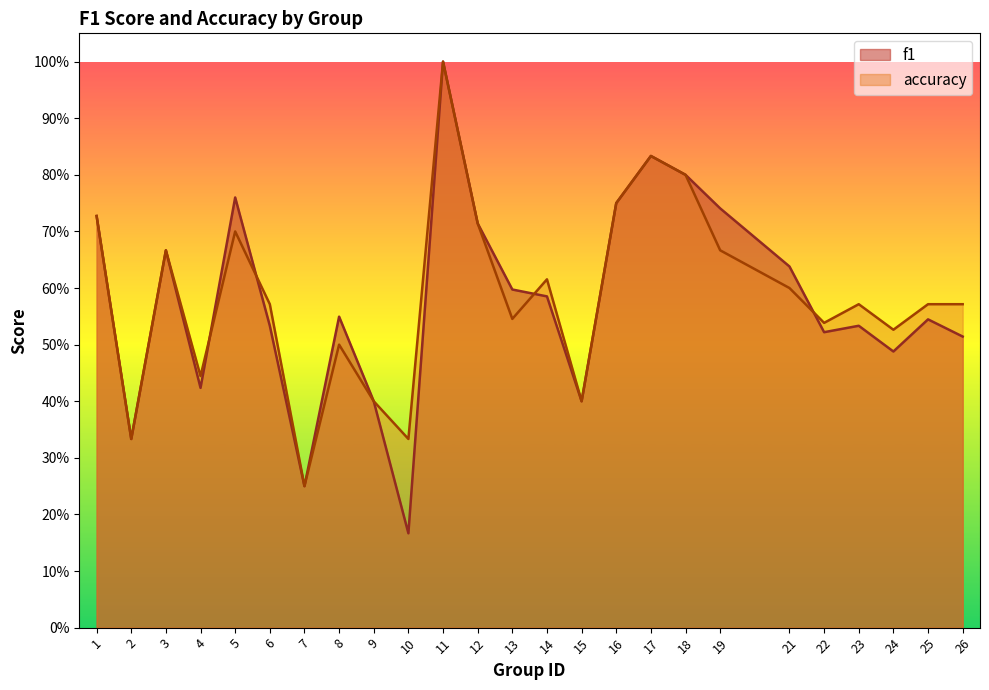

True or false: accuracy and f1 intersect in this chart.

True